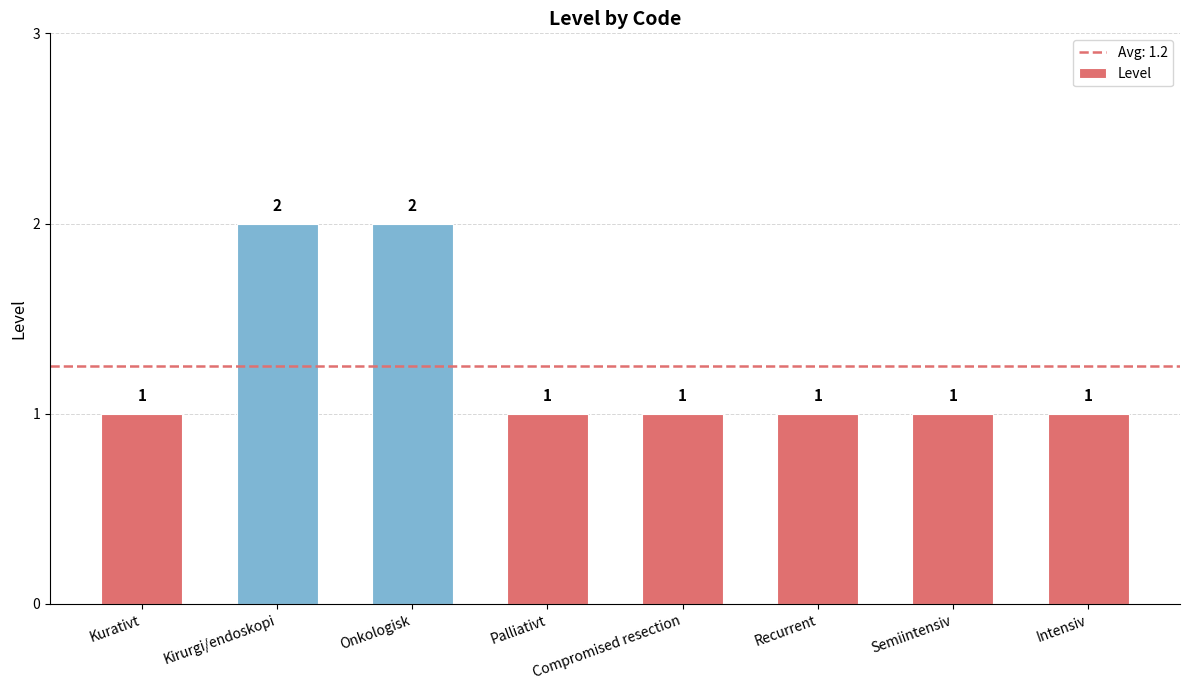

Approximately how many times larger is the value at Recurrent compared to Kurativt?

1.0